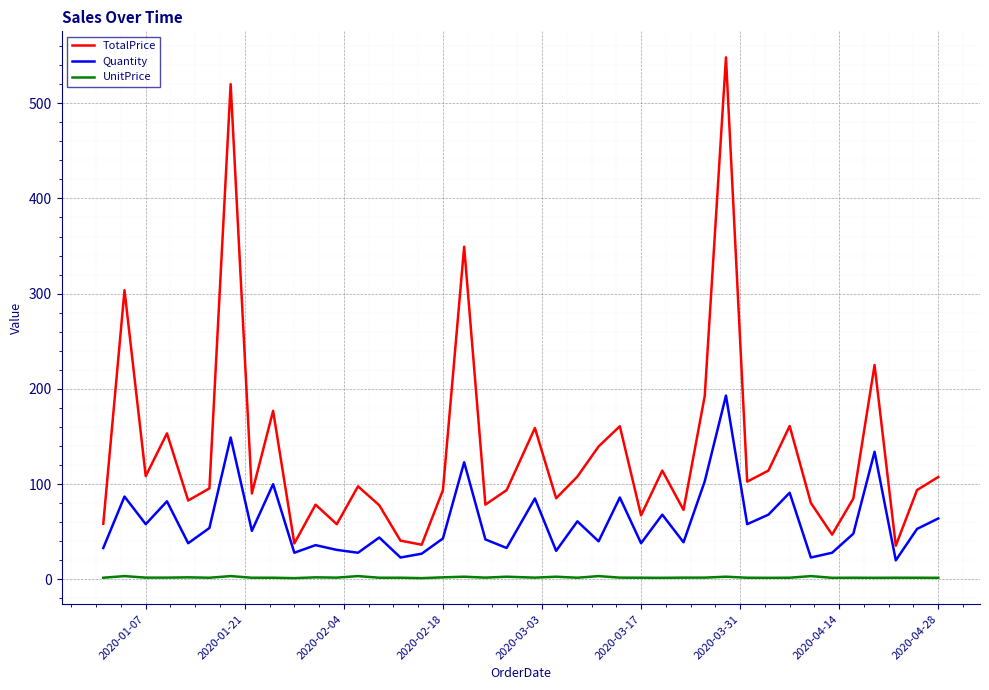

True or false: TotalPrice and UnitPrice cross at least once.

False